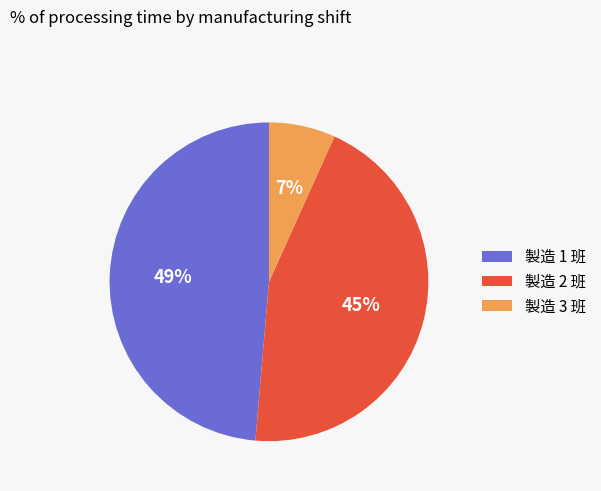

The 製造 1 班 slice represents 49% of the pie. True or false?

True